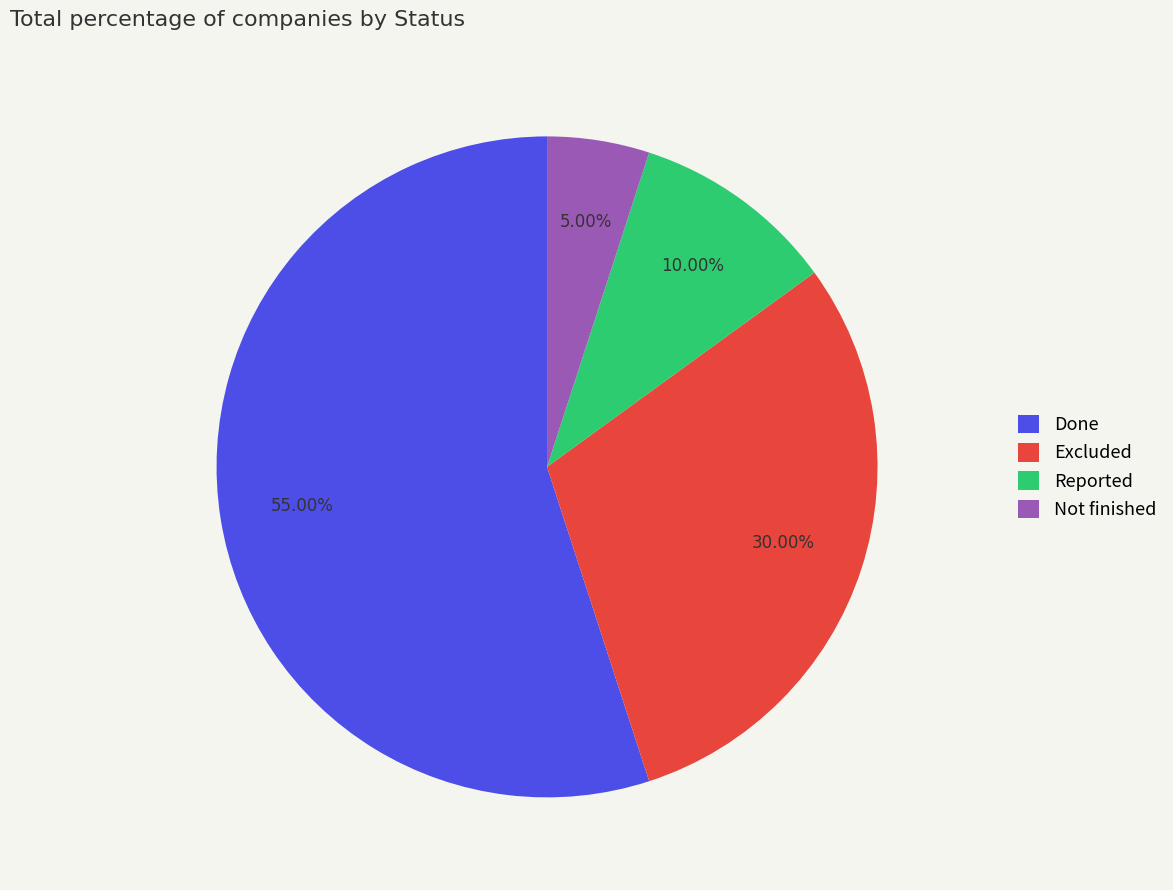

To the nearest percent, what is the combined percentage of Not finished and Done?

60%